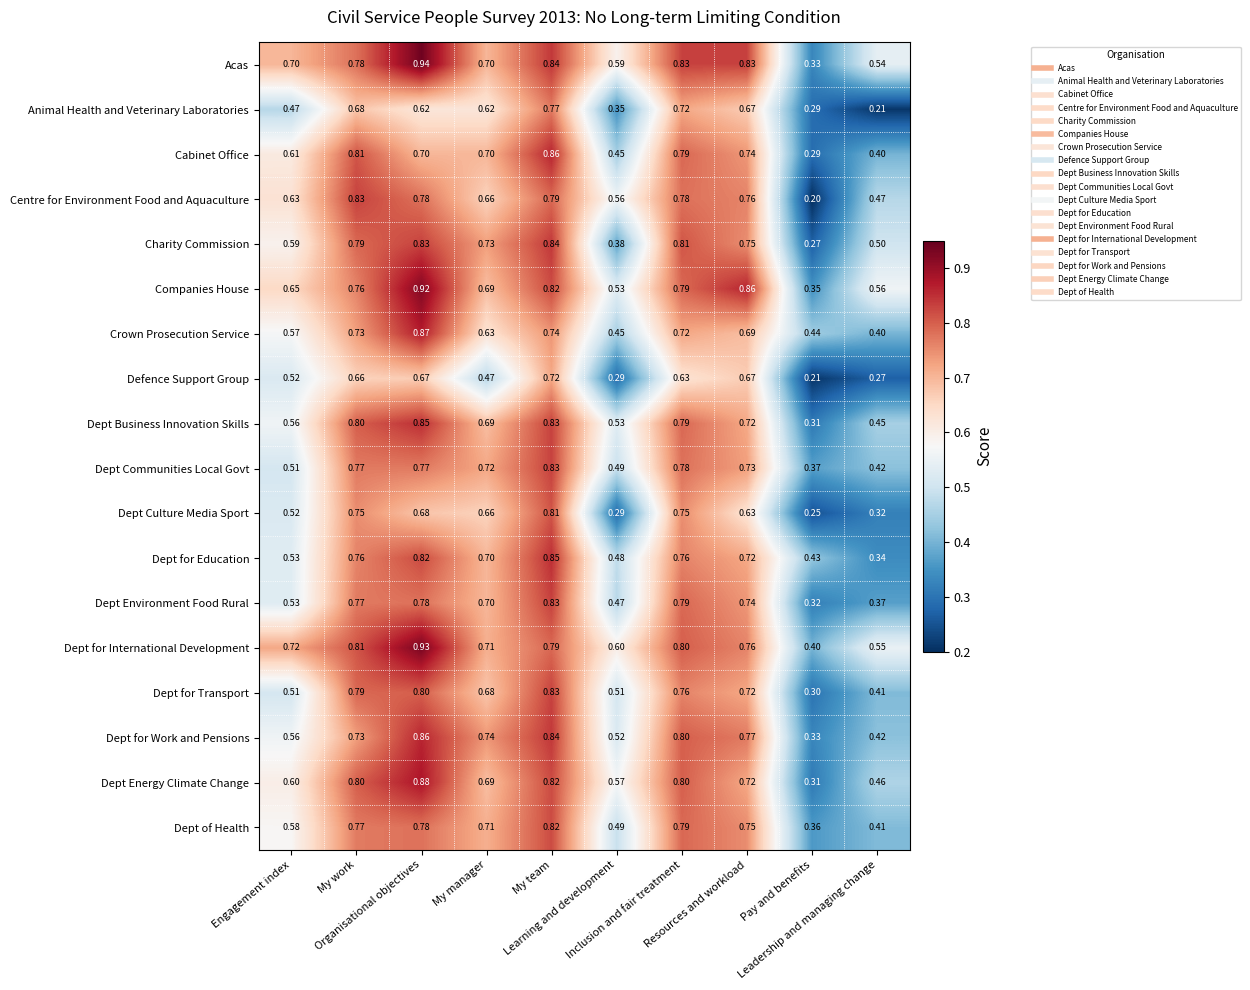

At how many categories does at least one series exceed 0?

10